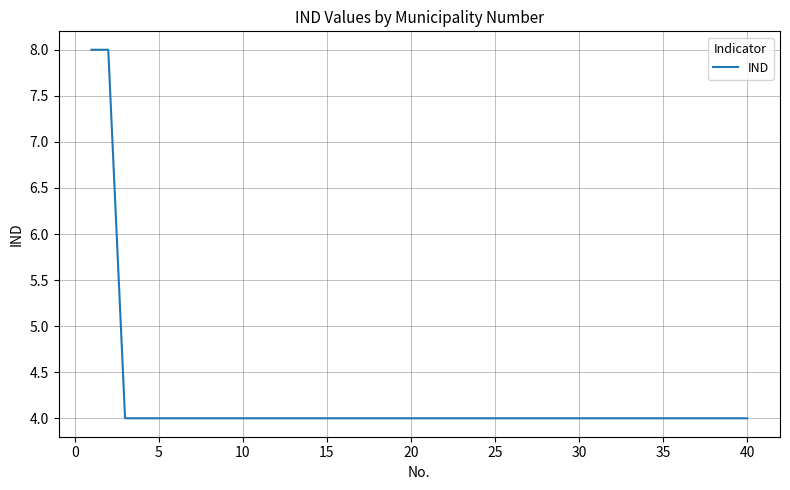

What is the maximum value shown in the chart?

8